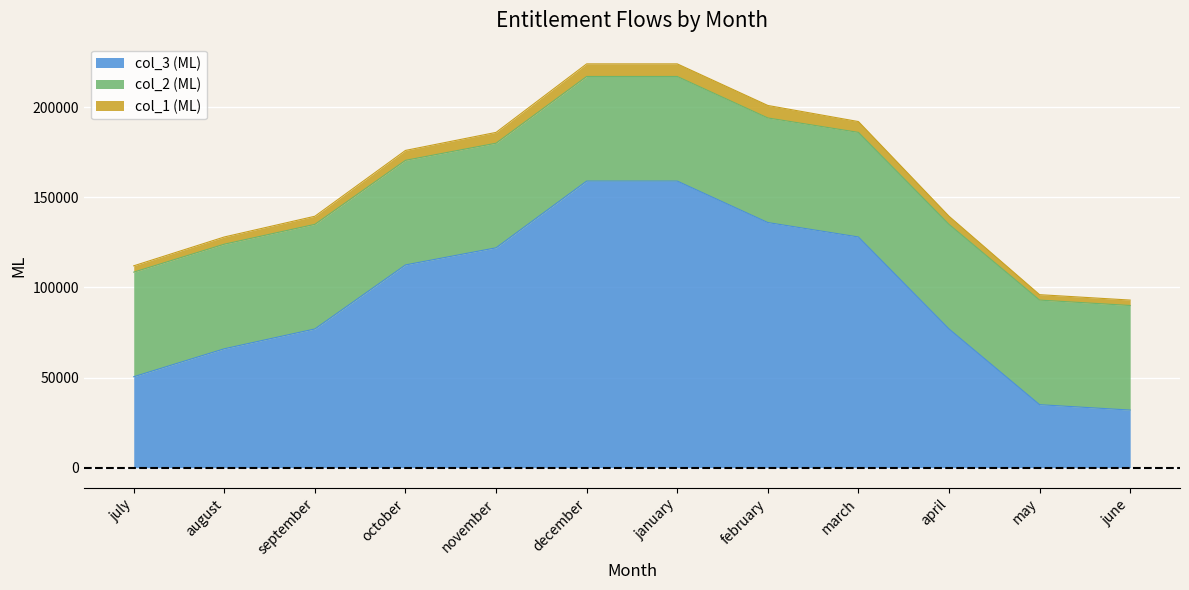

How many categories are shown in the chart?

12